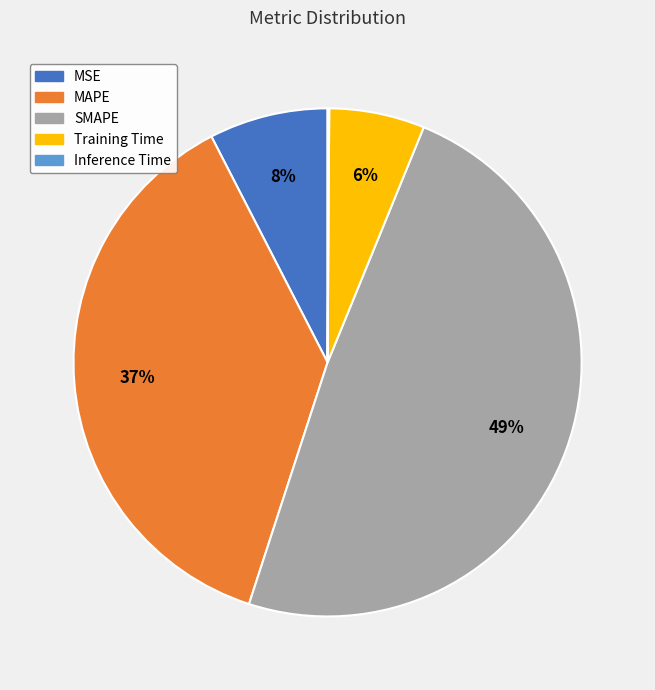

Is SMAPE the majority of the pie?

No